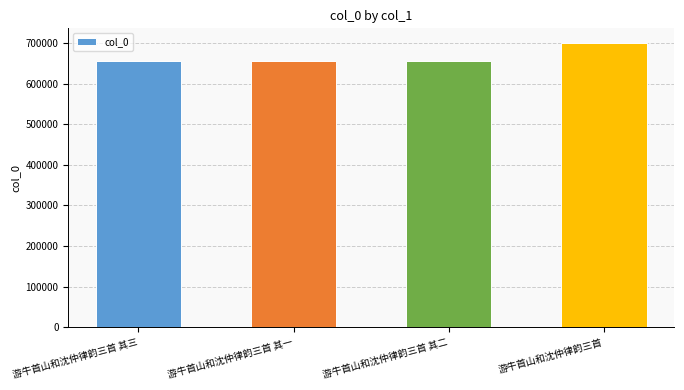

Count the number of data series in this chart.

1